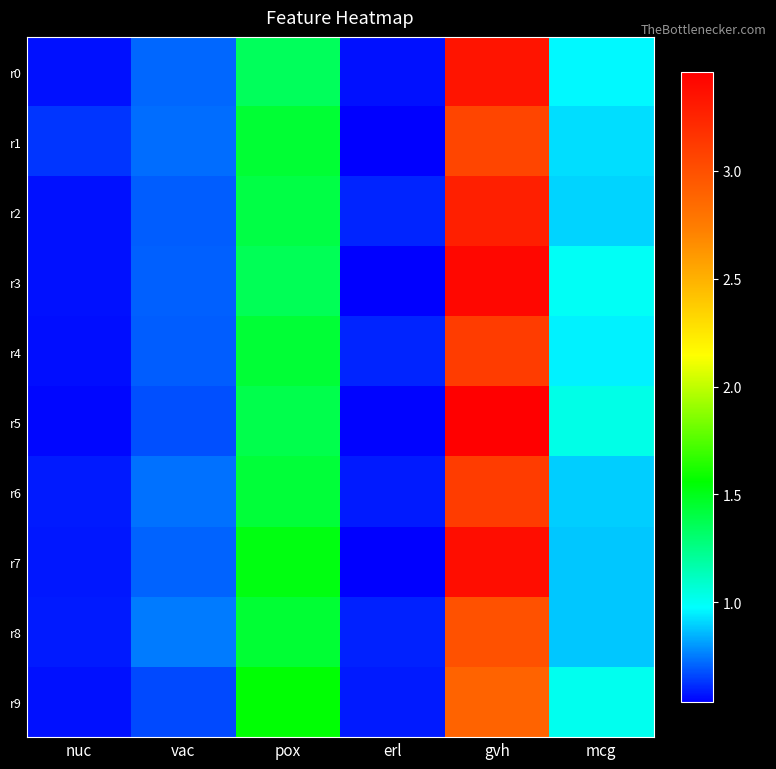

Between nuc and erl, which series saw the biggest shift?

r1